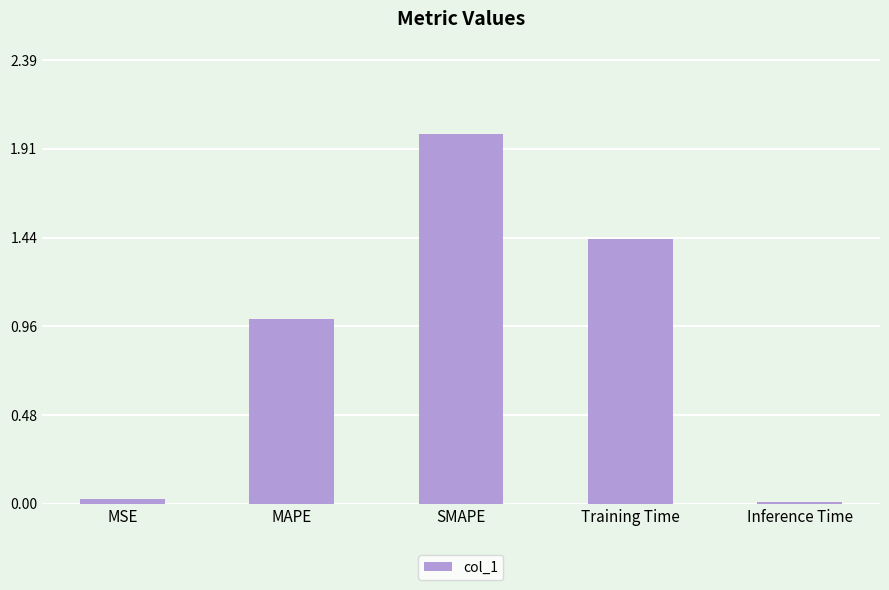

What position from the left is SMAPE?

3